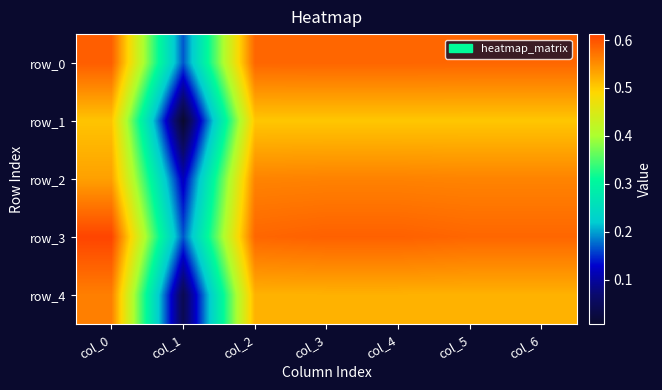

What is the difference between the row_2 values at col_1 and col_4?

0.4